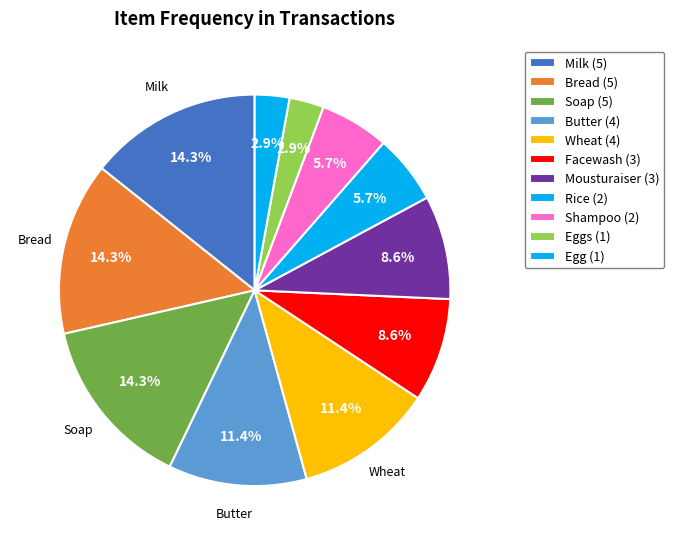

Count the number of slices in the pie.

11